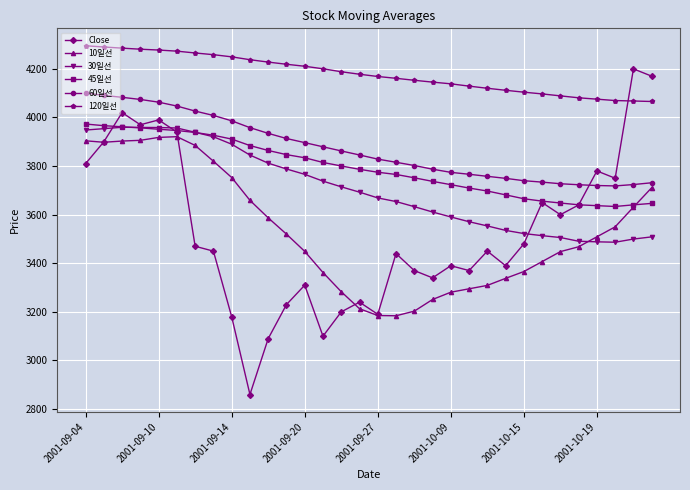

What is the greatest value displayed?

4295.1